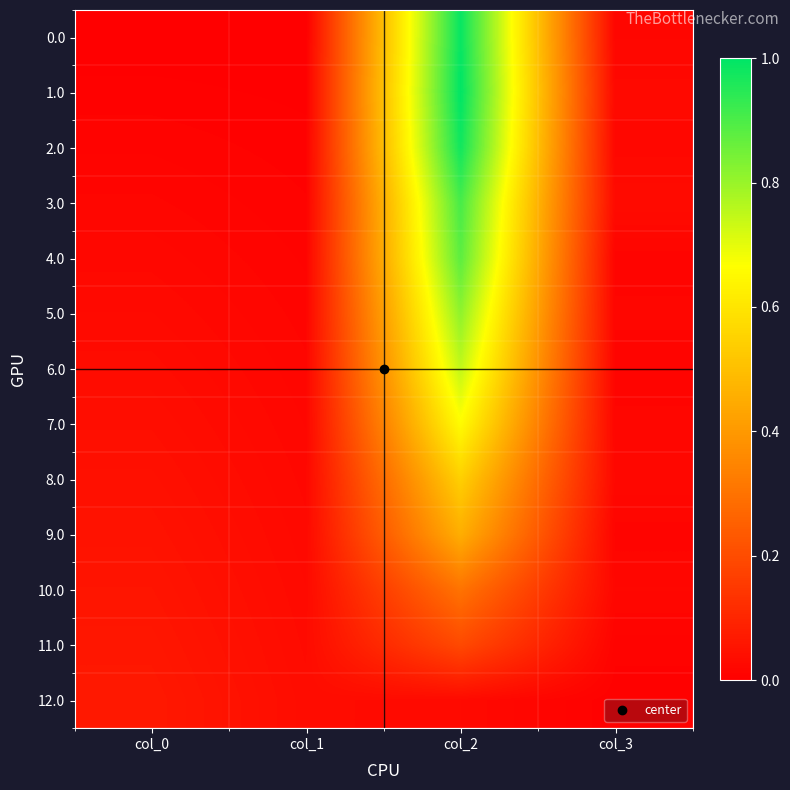

Between col_1 and col_0, which is larger?

col_1